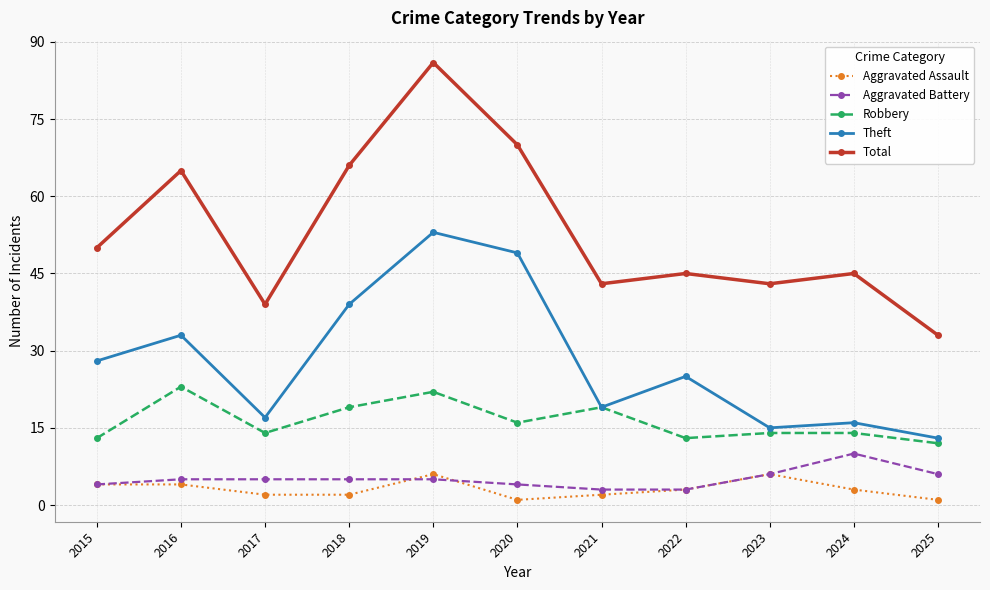

What is the smallest value displayed?

1